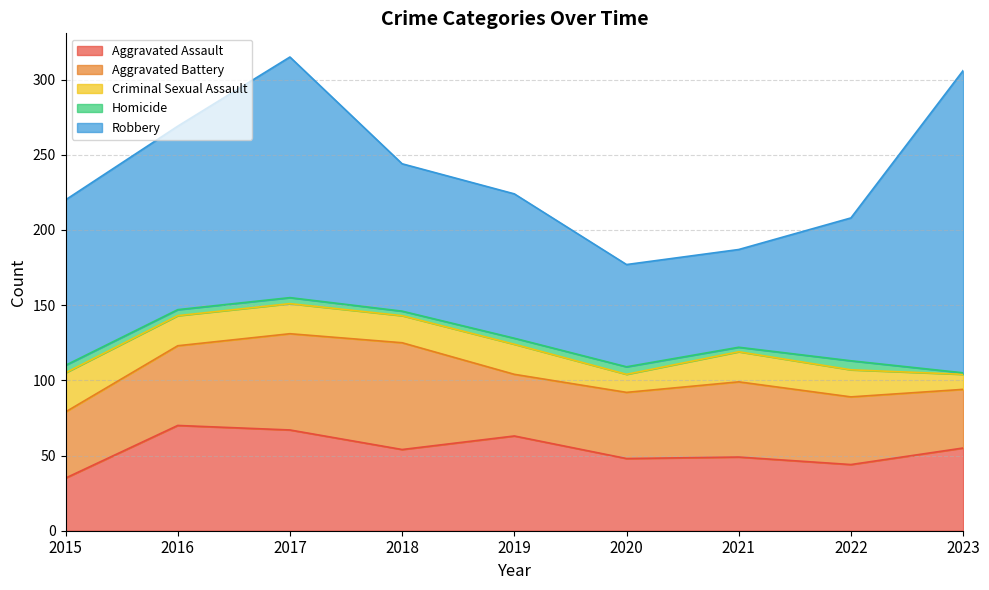

At which label does Criminal Sexual Assault first exceed 20?

2015